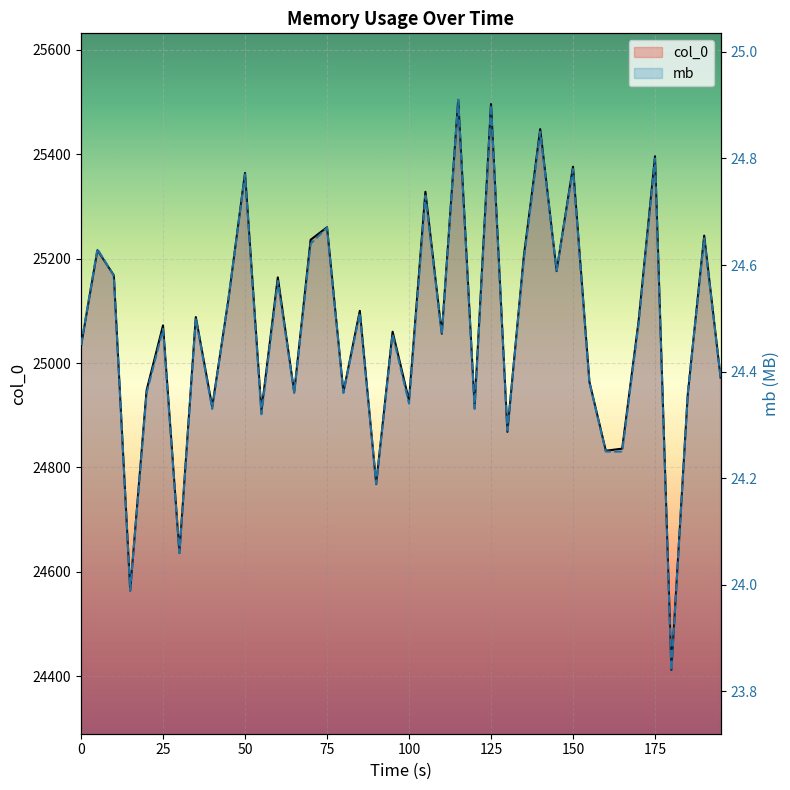

True or false: col_0 has a value of 15092.0 at 75.

False